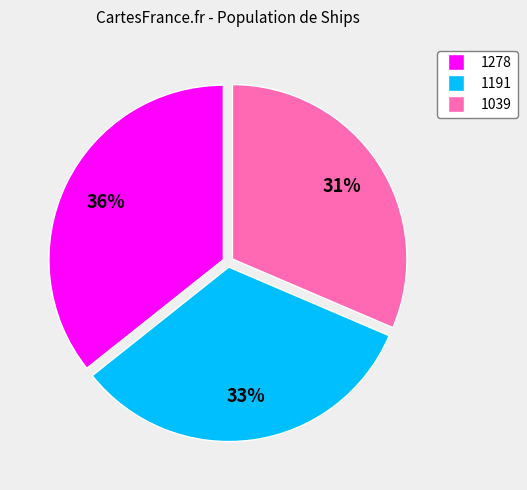

To the nearest percent, what percentage of the pie is 1191?

33%